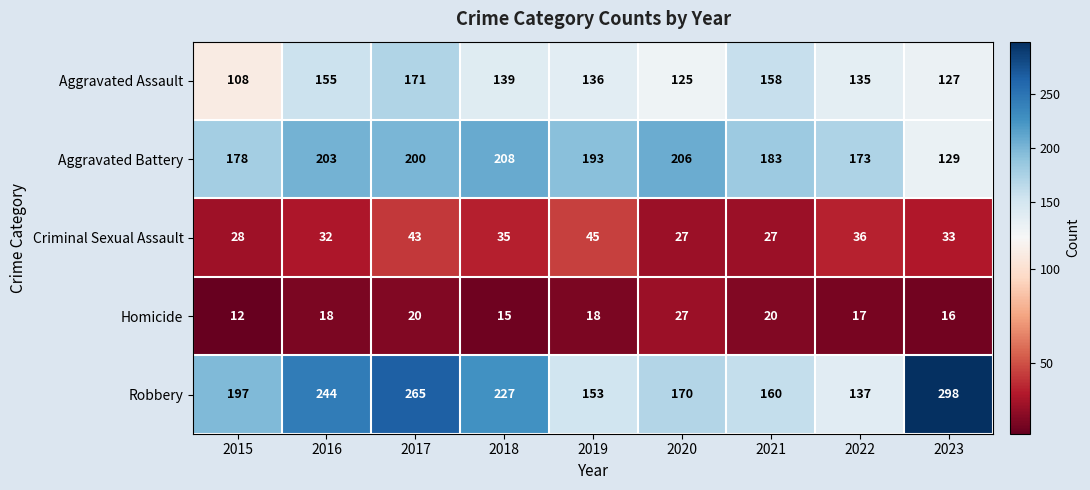

What is the difference between the highest and lowest values at 2022?

156